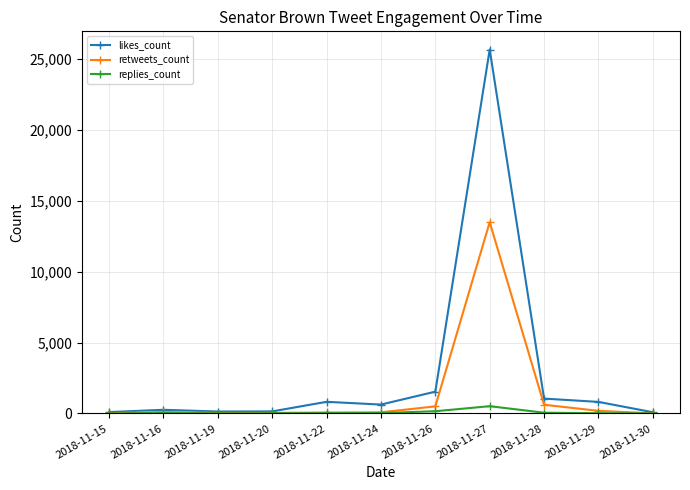

What is the difference between the maximum and second lowest values in the replies_count series?

511